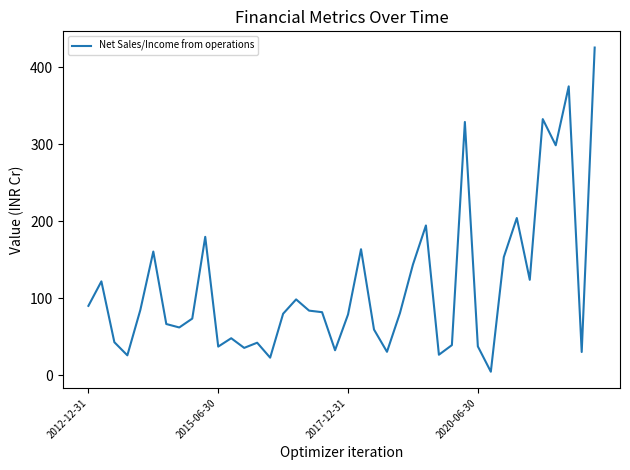

What is the greatest value displayed?

425.7